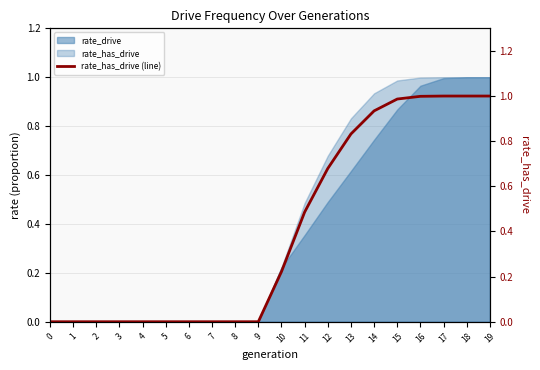

Read the value at 18.

1.0